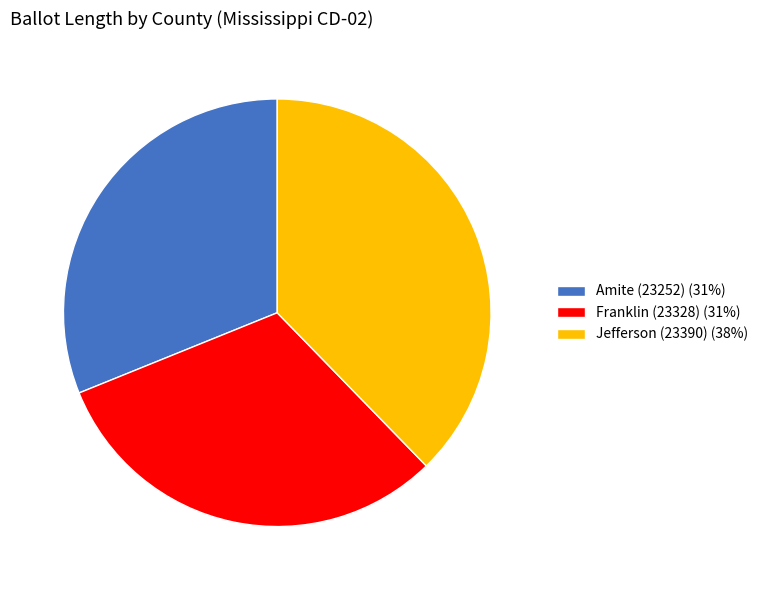

Is the sum of Franklin (23328) (31%) and Jefferson (23390) (38%) greater than half?

Yes